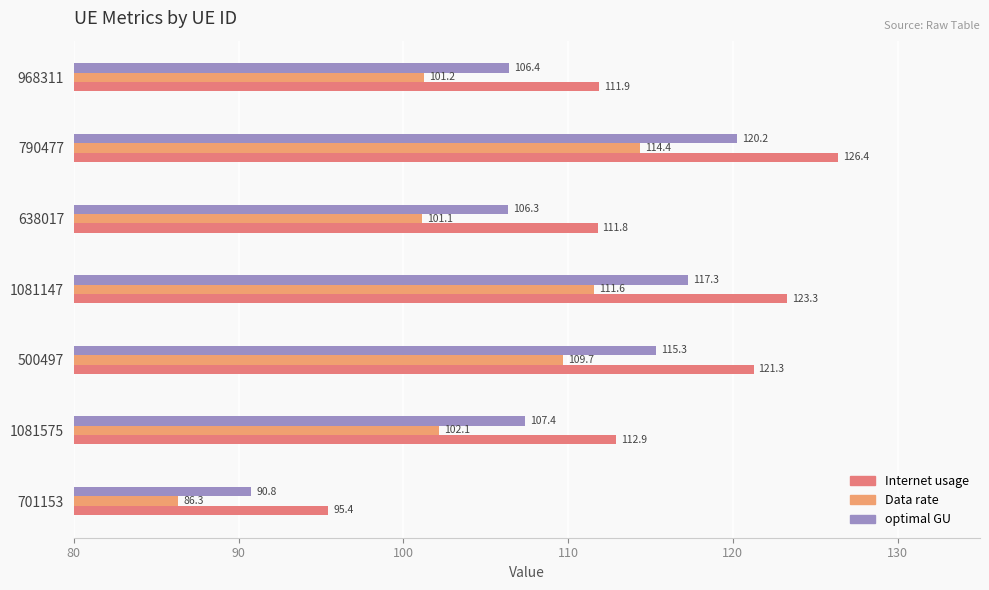

How many values in the Data rate series are below 102?

3